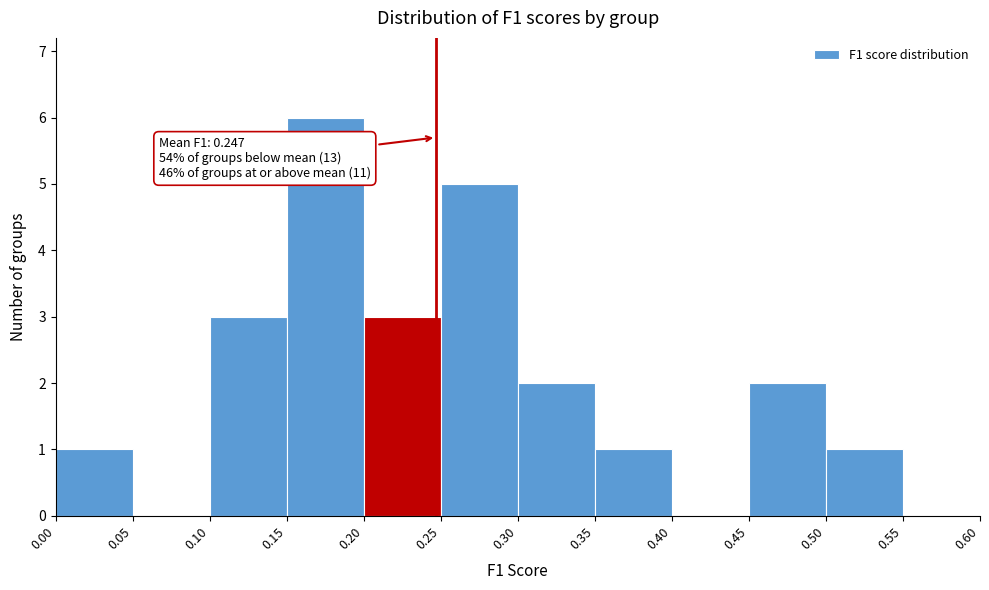

Which range on the x-axis has the tallest bar?

0.15 to 0.20